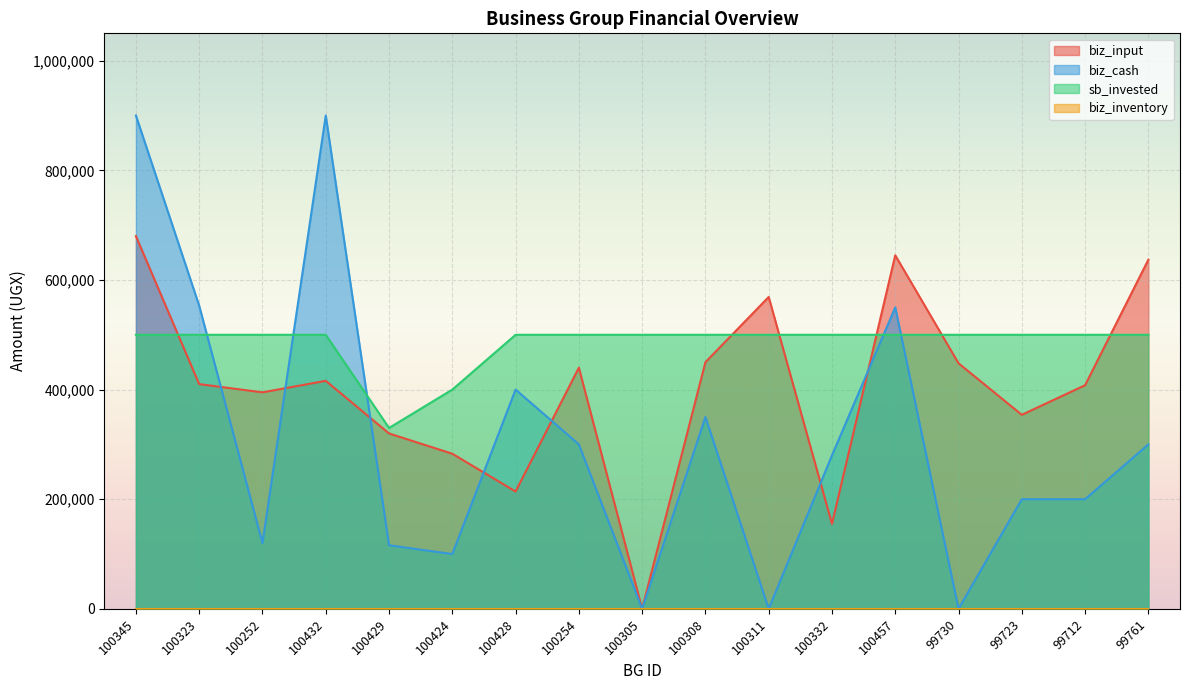

Between 99723 and 99730, which is larger?

99730